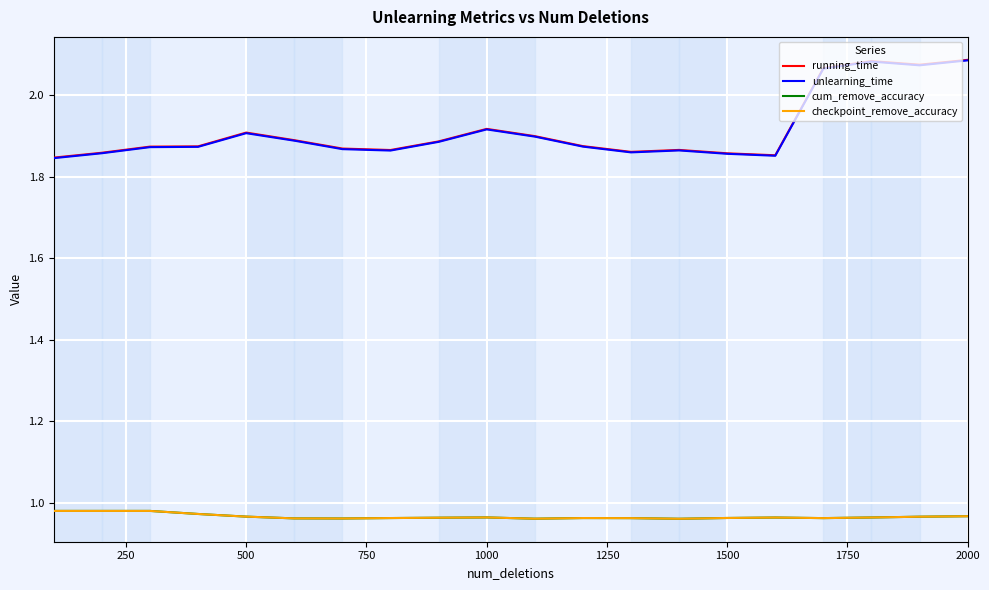

Reading left to right, what are all the values shown in this chart?

running_time: 1.8	1.9	1.9	1.9	1.9	1.9	1.9	1.9	1.9	1.9	1.9	1.9	1.9	1.9	1.9	1.9	2.1	2.1	2.1	2.1
unlearning_time: 1.8	1.9	1.9	1.9	1.9	1.9	1.9	1.9	1.9	1.9	1.9	1.9	1.9	1.9	1.9	1.9	2.1	2.1	2.1	2.1
cum_remove_accuracy: 1.0	1.0	1.0	1.0	1.0	1.0	1.0	1.0	1.0	1.0	1.0	1.0	1.0	1.0	1.0	1.0	1.0	1.0	1.0	1.0
checkpoint_remove_accuracy: 1.0	1.0	1.0	1.0	1.0	1.0	1.0	1.0	1.0	1.0	1.0	1.0	1.0	1.0	1.0	1.0	1.0	1.0	1.0	1.0